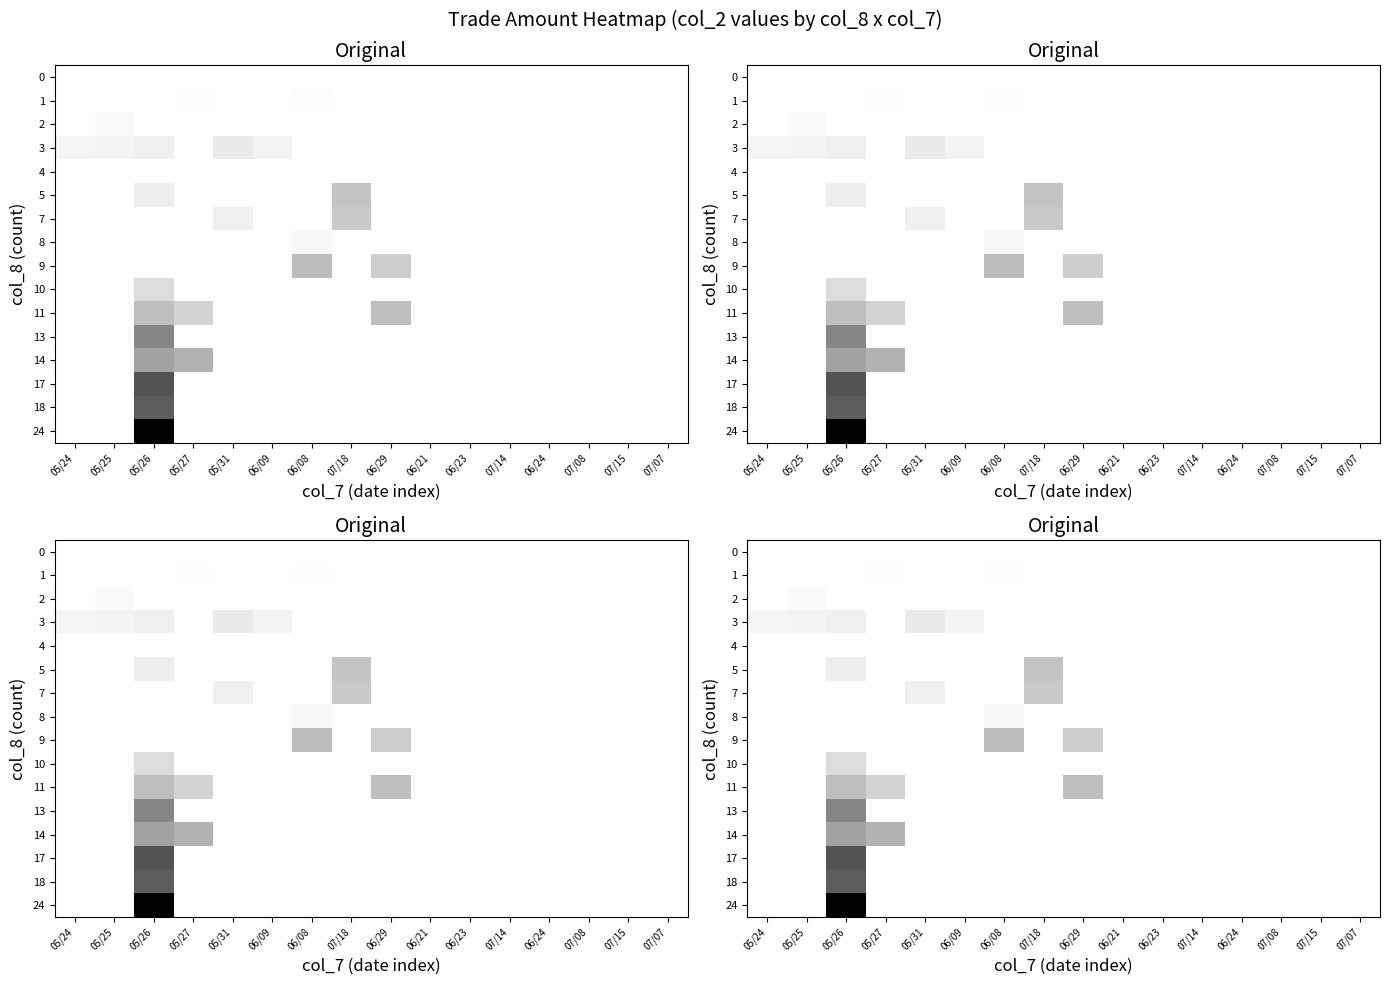

Is it true that 14 equals -352673 at 07/15?

False